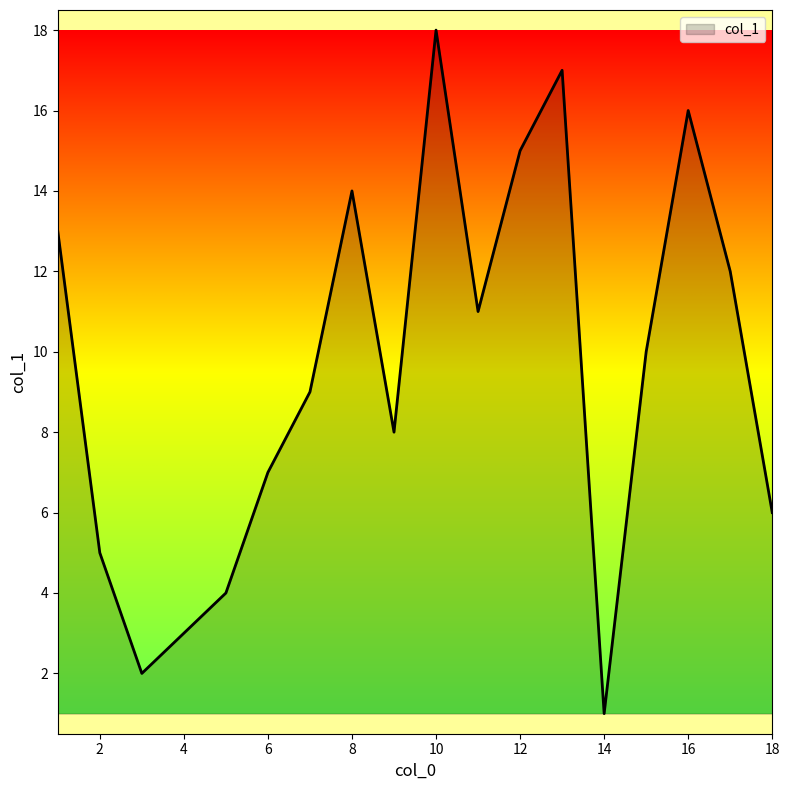

What is the greatest value displayed?

18